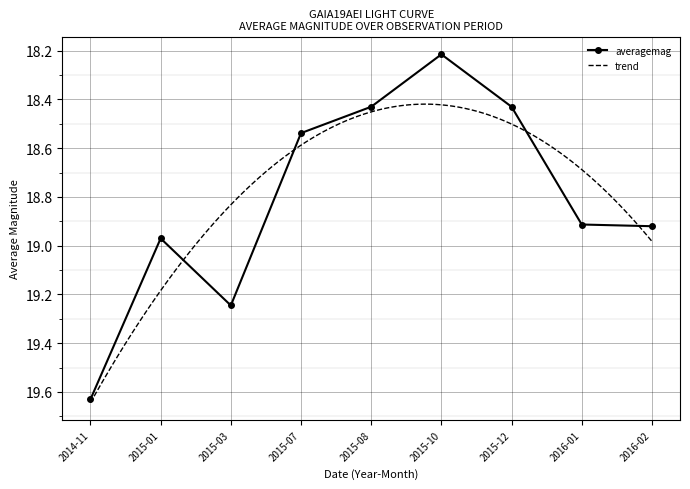

Which category has the lowest value in the averagemag series?

2015-10